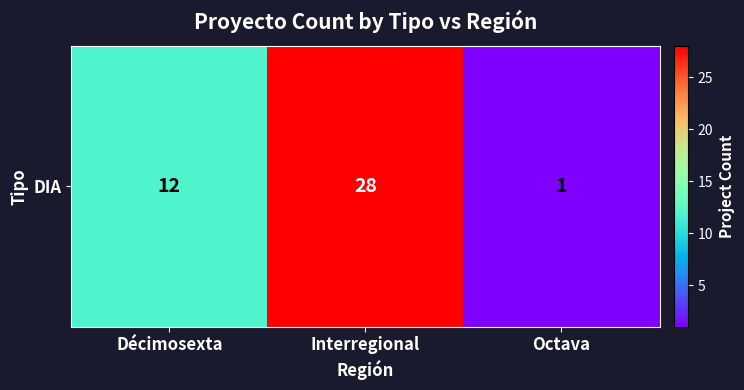

What is the greatest value displayed?

28